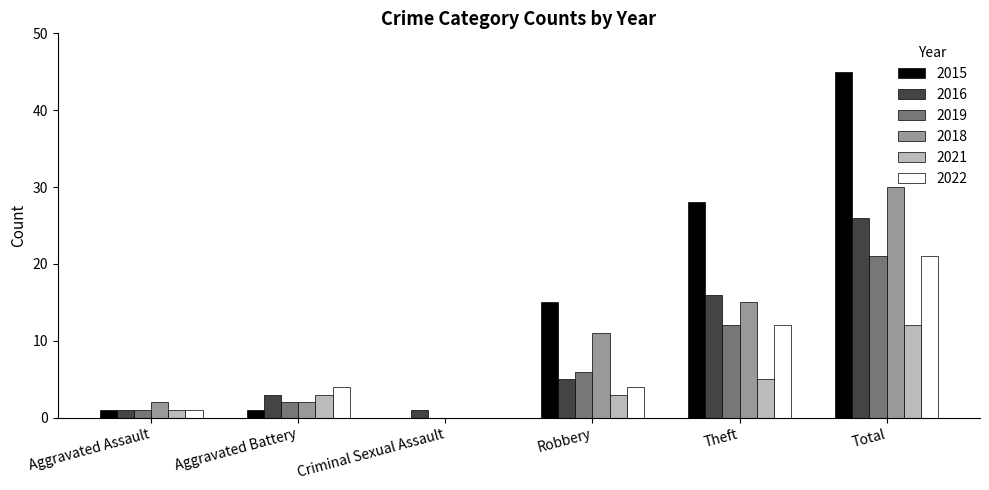

The value of 2015 at Aggravated Battery is 1. True or false?

True